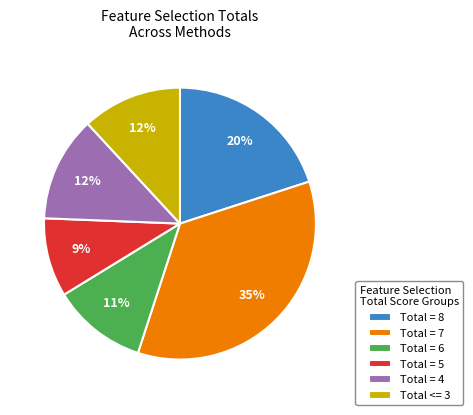

How many segments does this pie chart have?

6